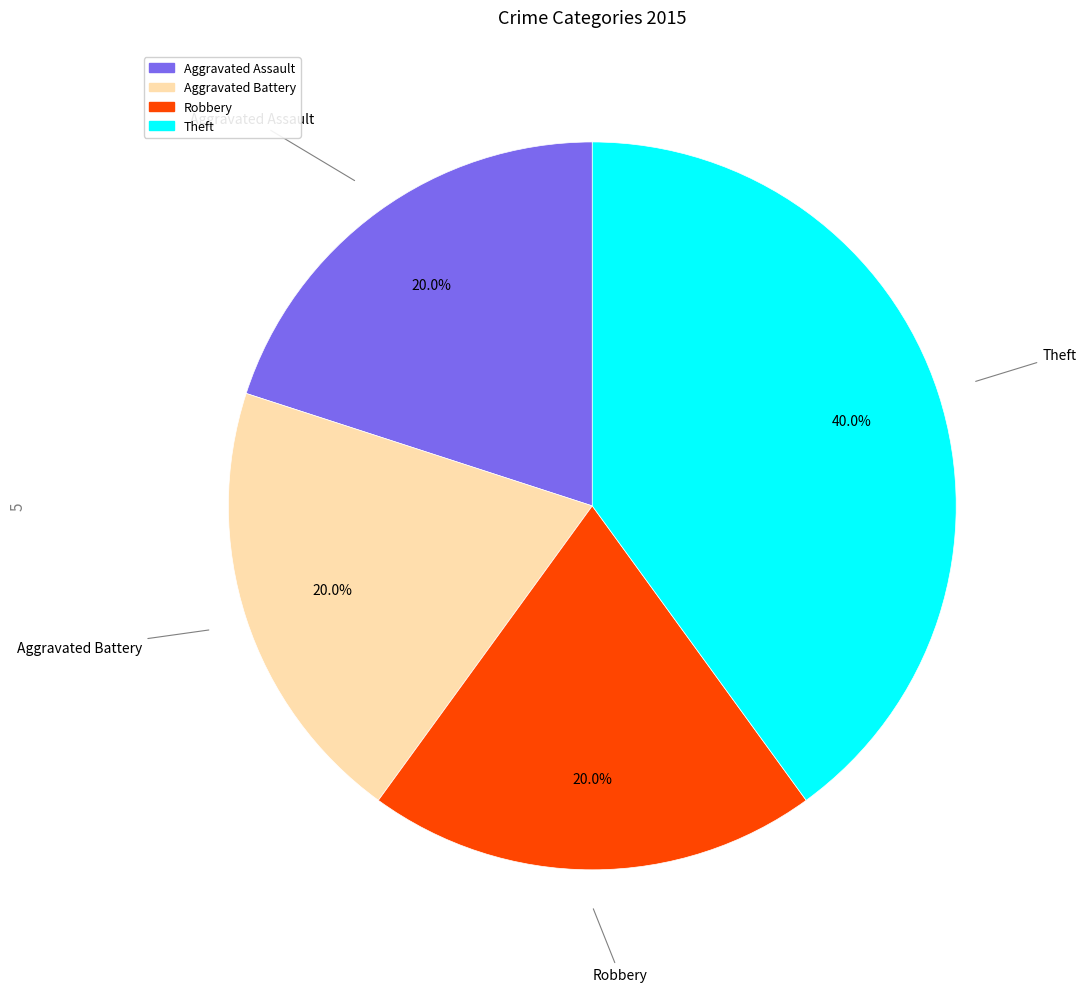

To the nearest percent, what is the average slice percentage?

25%